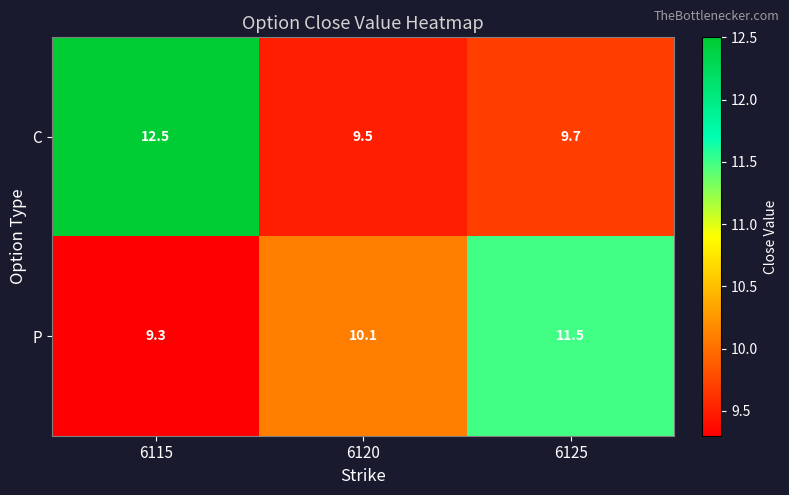

Rank the series by their maximum value, from highest to lowest.

C, P